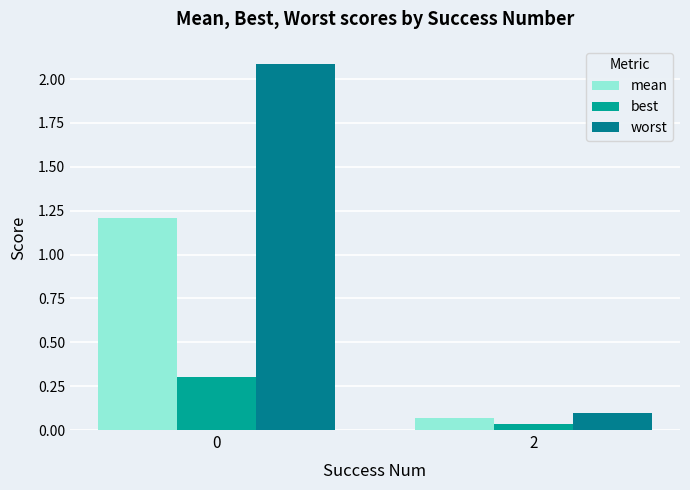

At 0, list the series in order from largest to smallest.

worst, mean, best